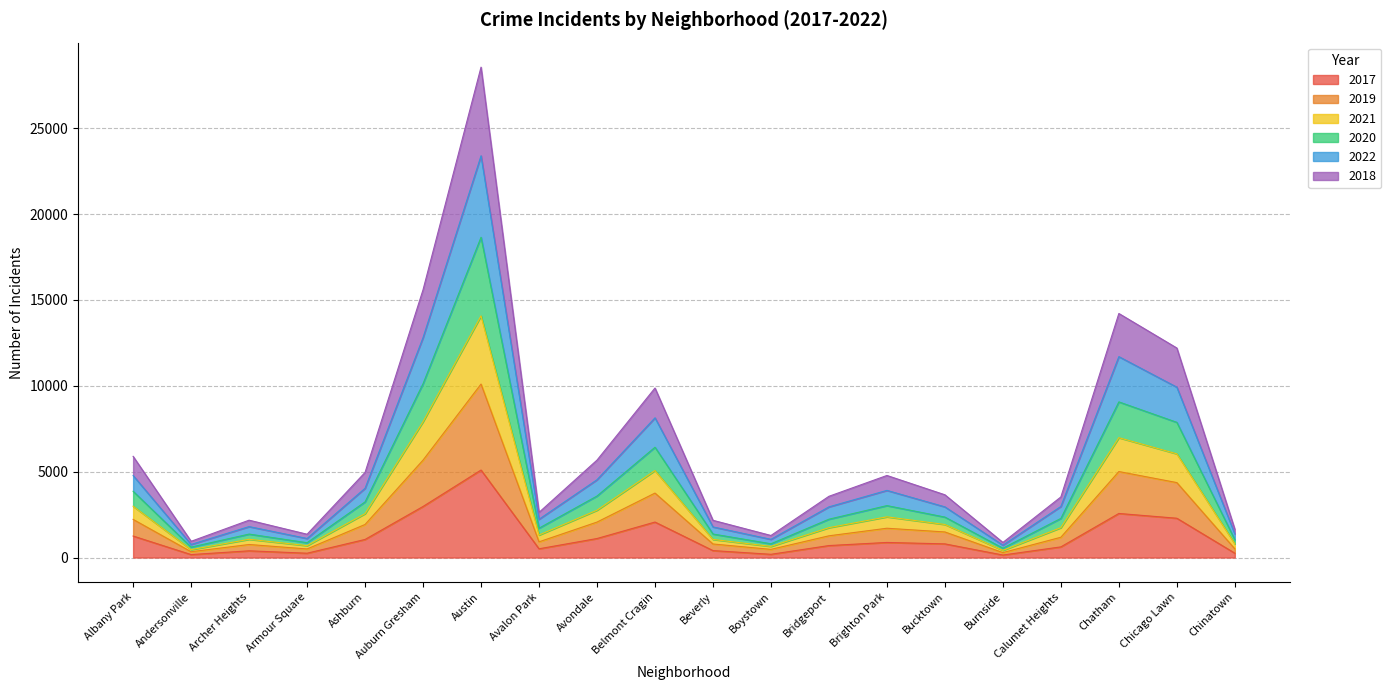

The value of 2022 at Chinatown is 235. True or false?

False